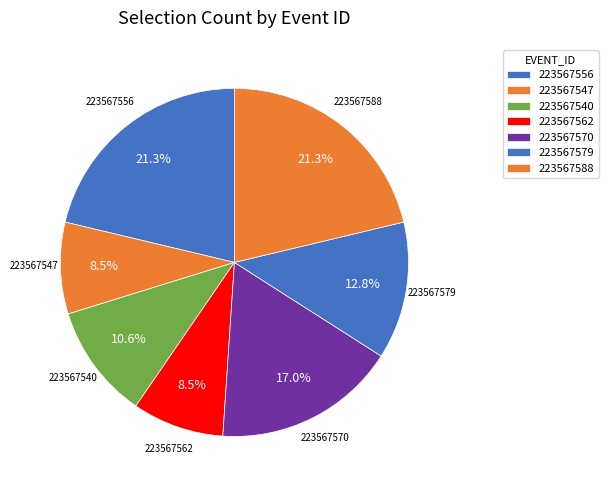

What is the ratio of the value at 223567562 to the value at 223567588?

0.4